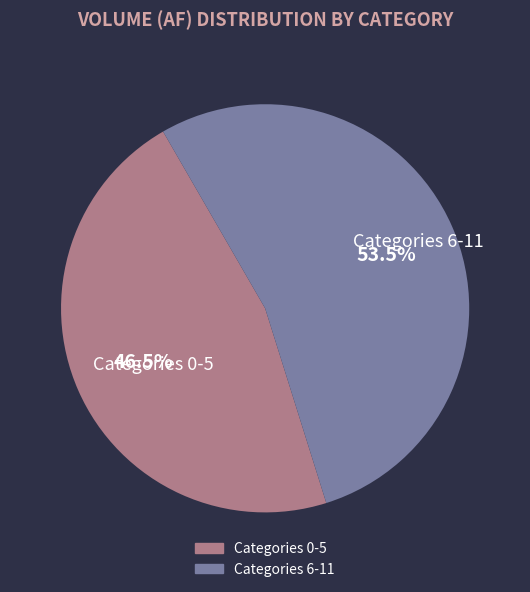

Does any single category account for the majority?

Yes